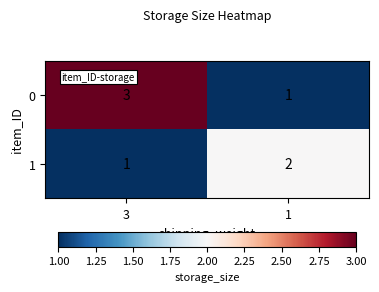

Rank the series by their maximum value, from lowest to highest.

1, 0